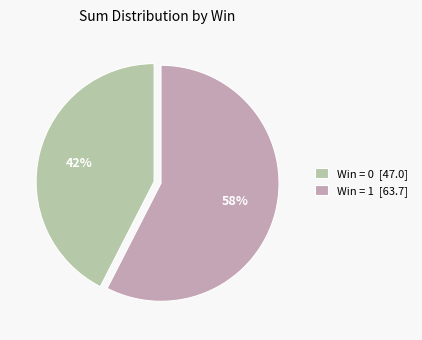

Rank the categories by value from highest to lowest.

Win = 1 [63.7], Win = 0 [47.0]